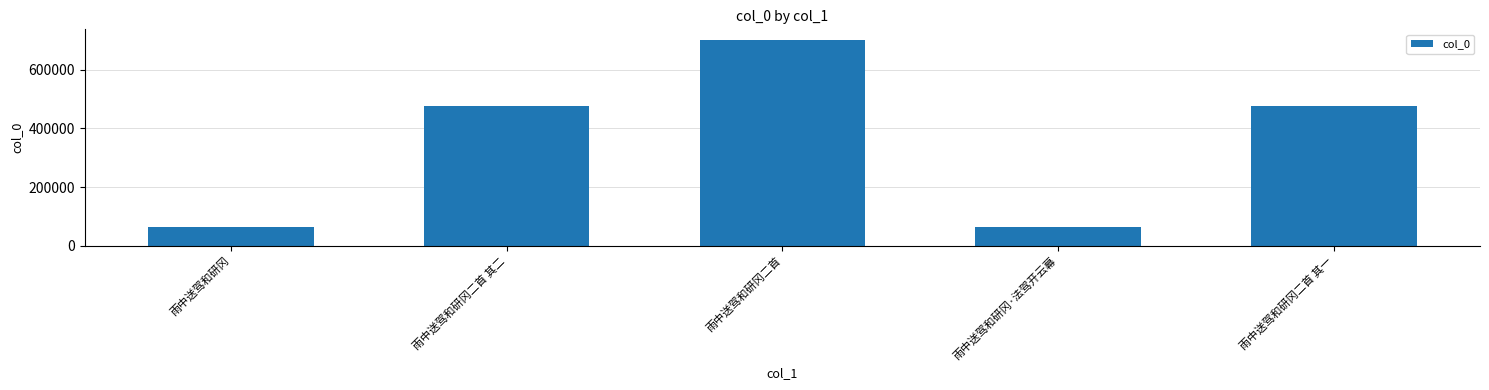

What position from the left is 雨中送驾和研冈二首?

3